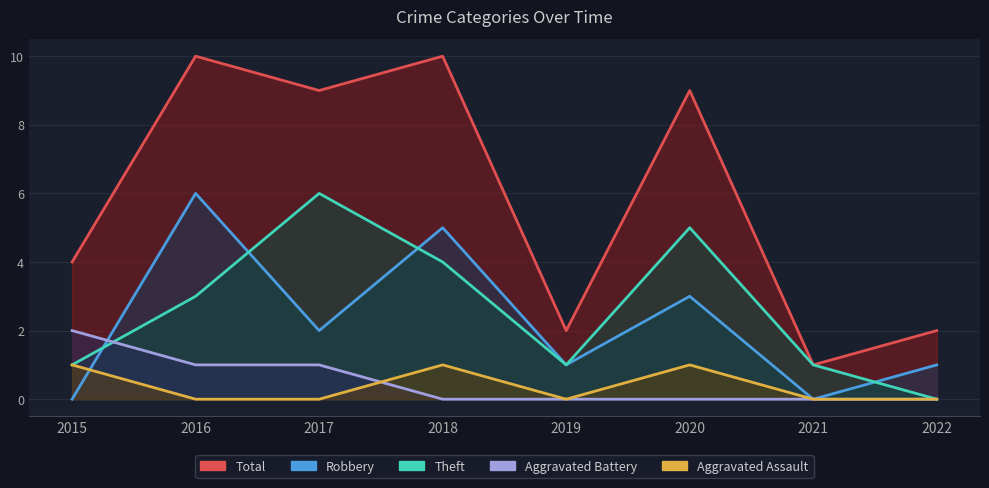

Where do Aggravated Assault and Aggravated Battery first cross each other?

2017 and 2018